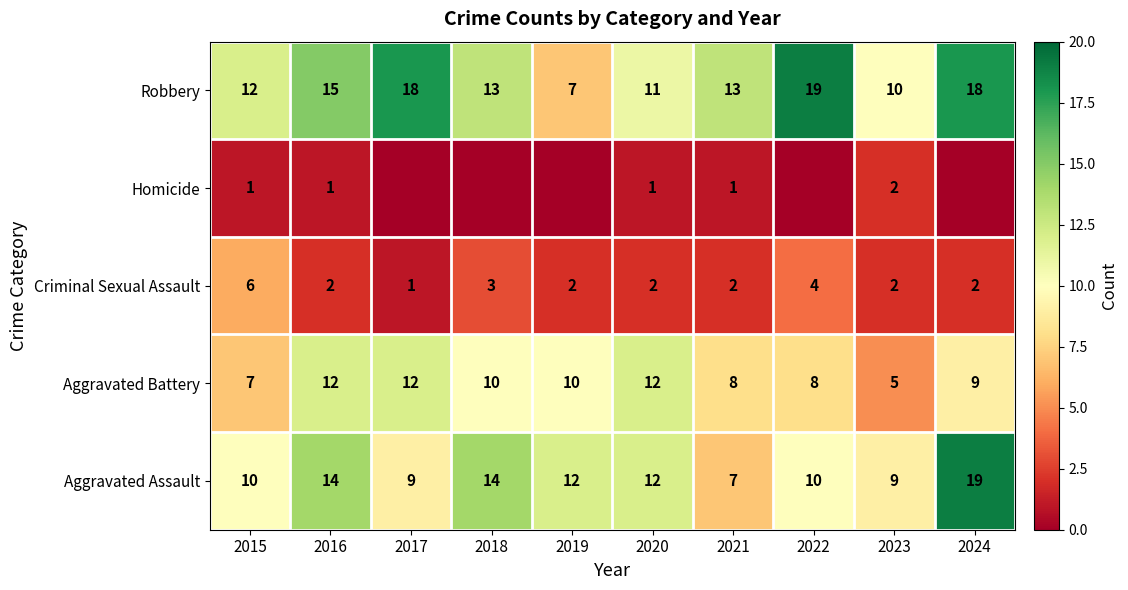

The value of Robbery at 2019 is 3. True or false?

False